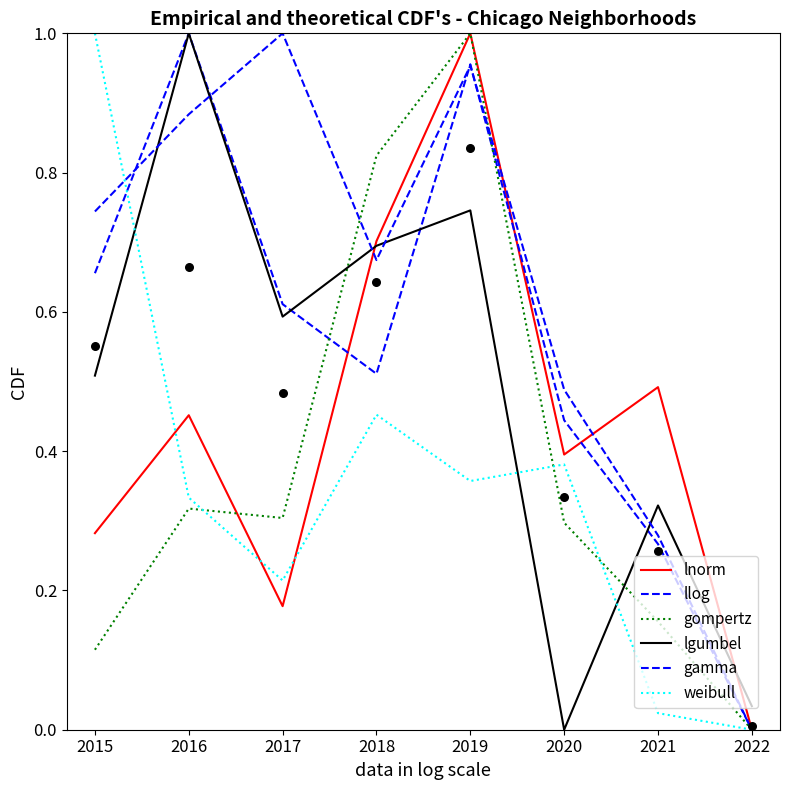

What is the total value across all series at 2017?

2.9